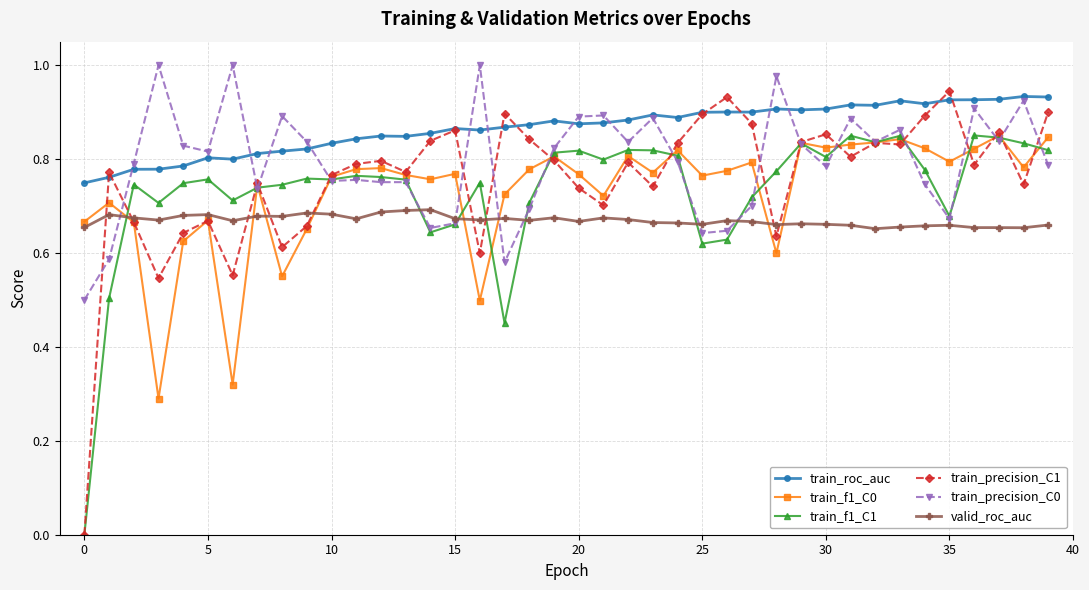

Which series has the largest total across all categories?

train_roc_auc